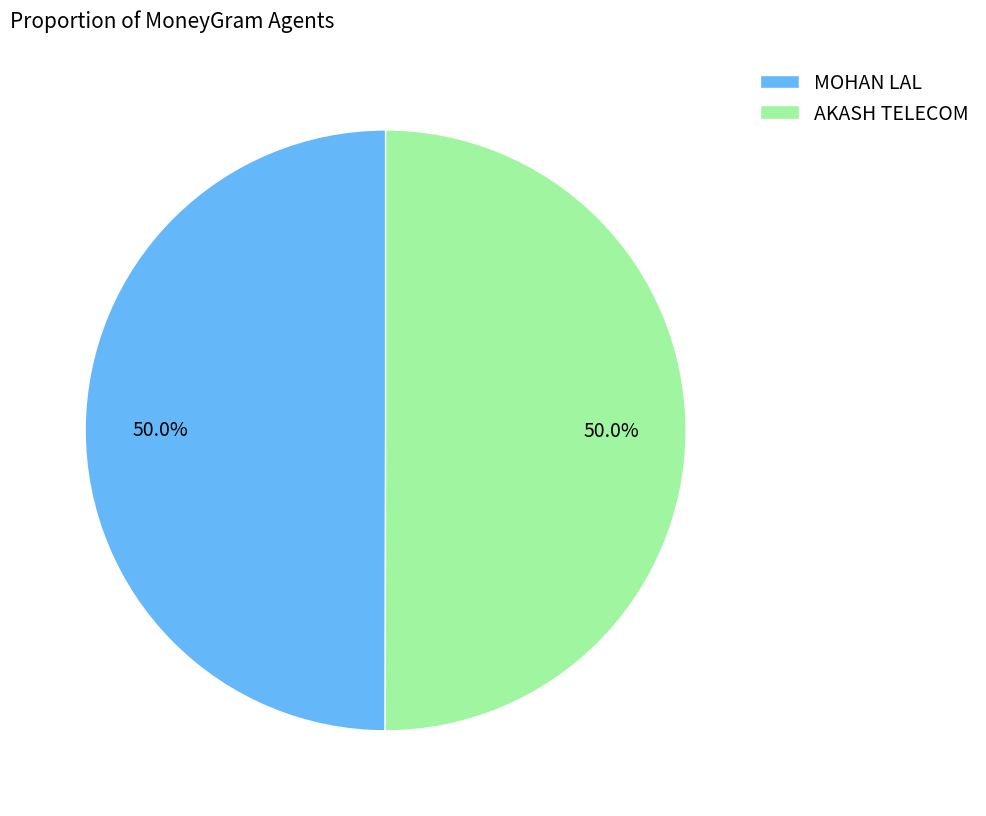

What is the ratio of the value at MOHAN LAL to the value at AKASH TELECOM?

1.0